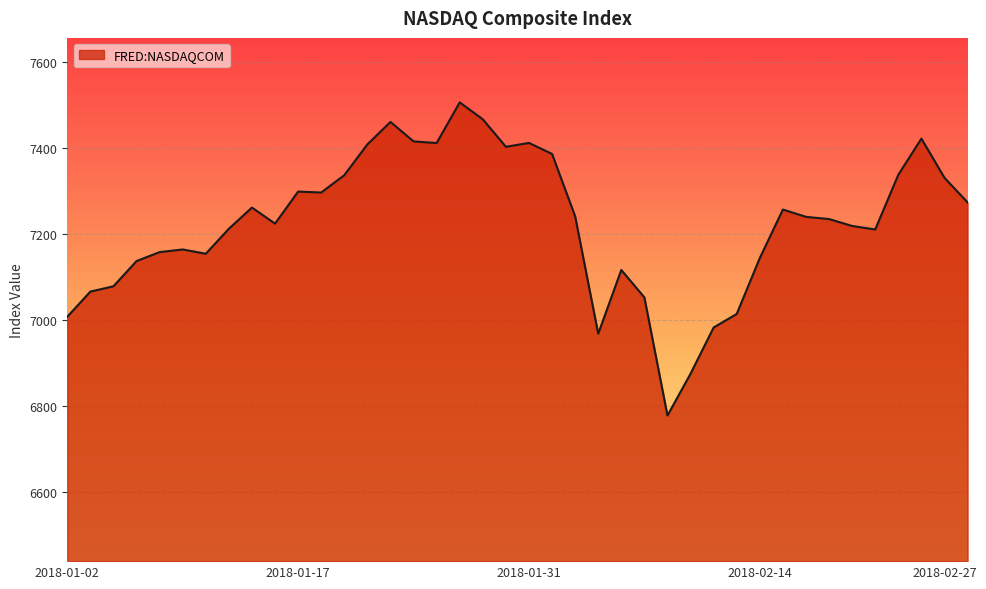

What is the minimum value shown in the chart?

6777.2